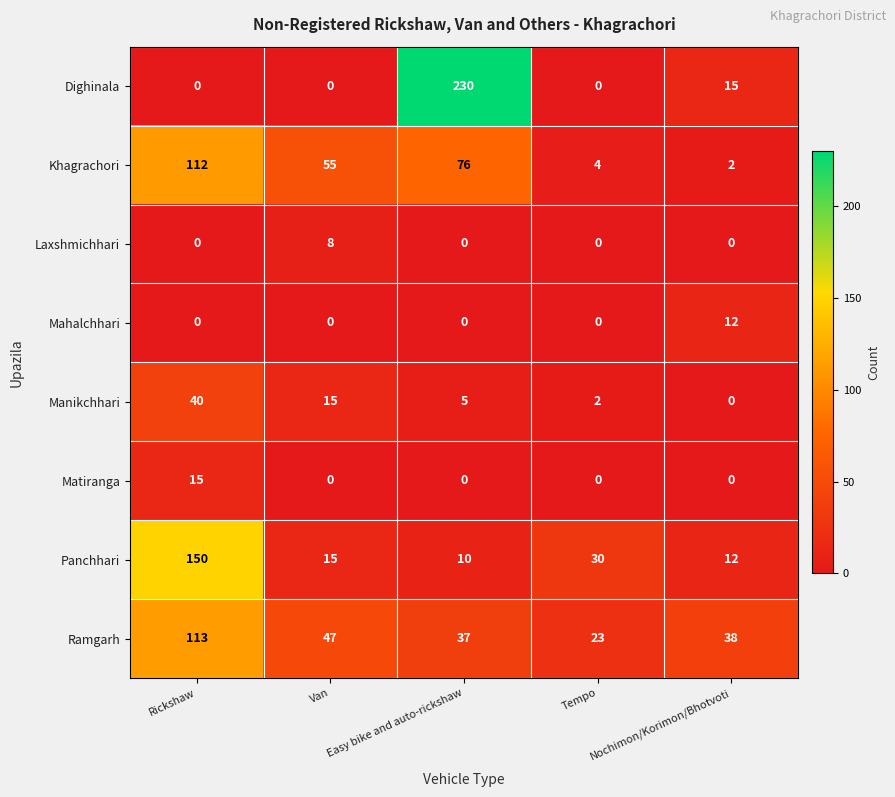

At how many categories does at least one series exceed 210?

1